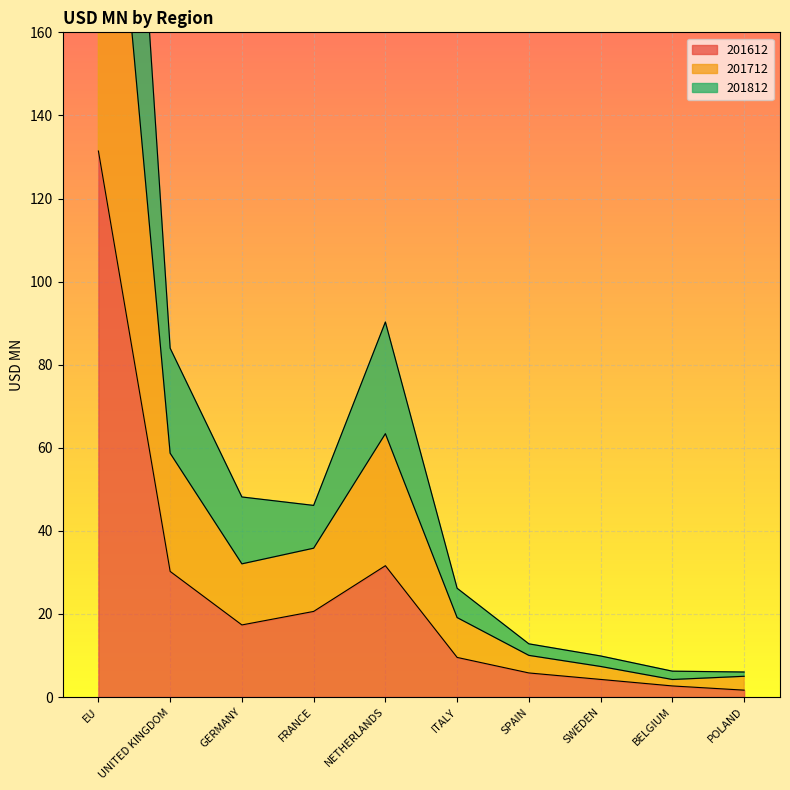

What is the average value of the 201612 series?

25.5